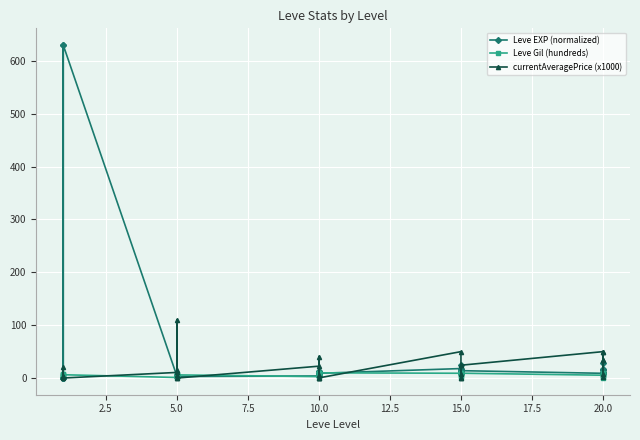

What is the average value of the currentAveragePrice (x1000) series?

17.7